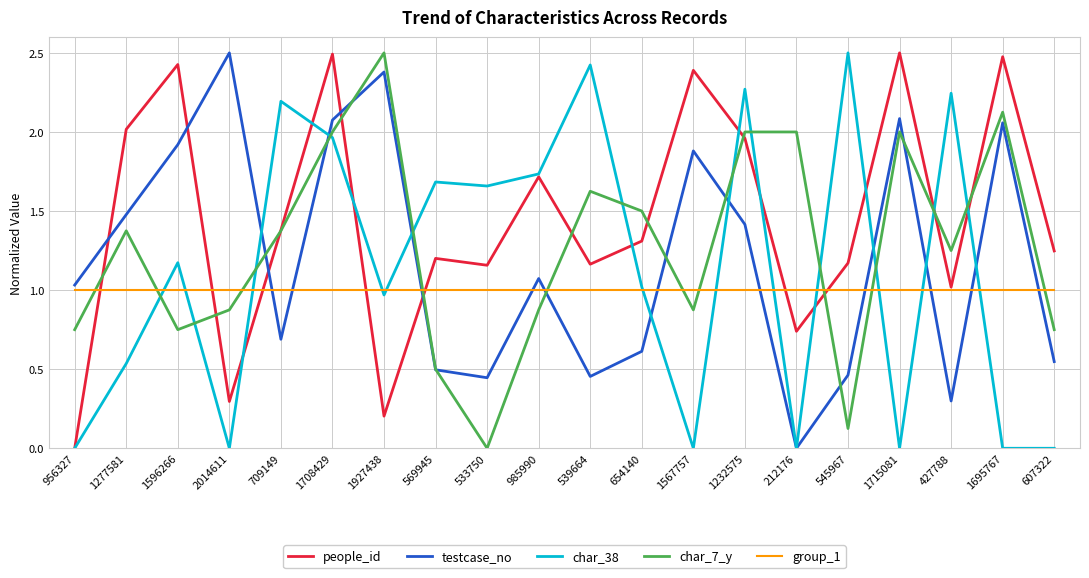

What is the total value across all series at 1708429?

9.5